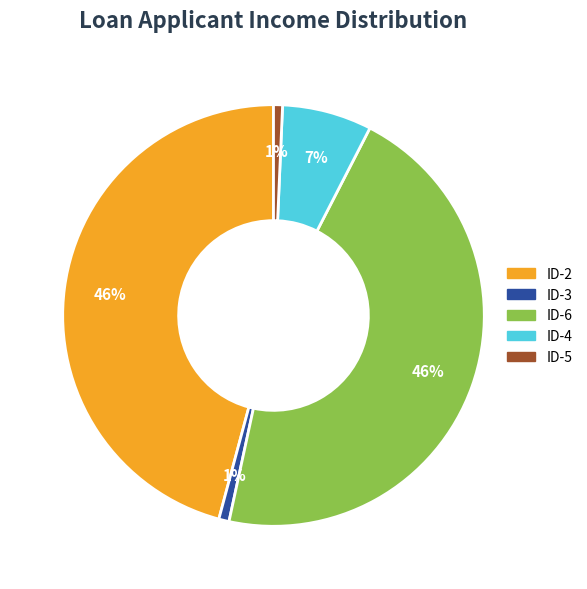

Does any single category account for the majority?

No